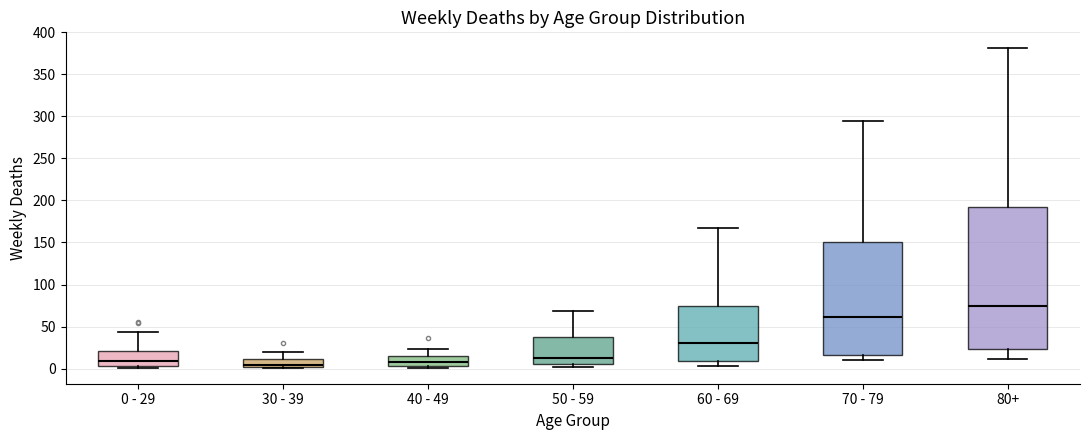

Where does the median line of the box for 80+ sit on the y-axis? The values are not printed on the chart, so give them approximately, as read against the axis.

75